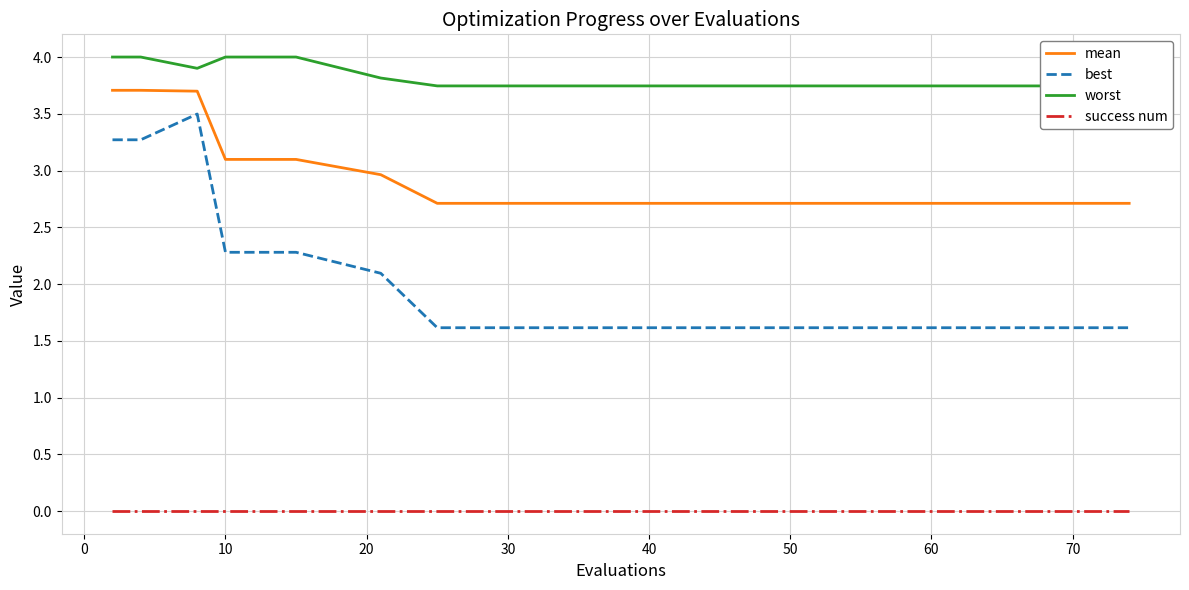

At 40, list the series in order from largest to smallest.

worst, mean, best, success num